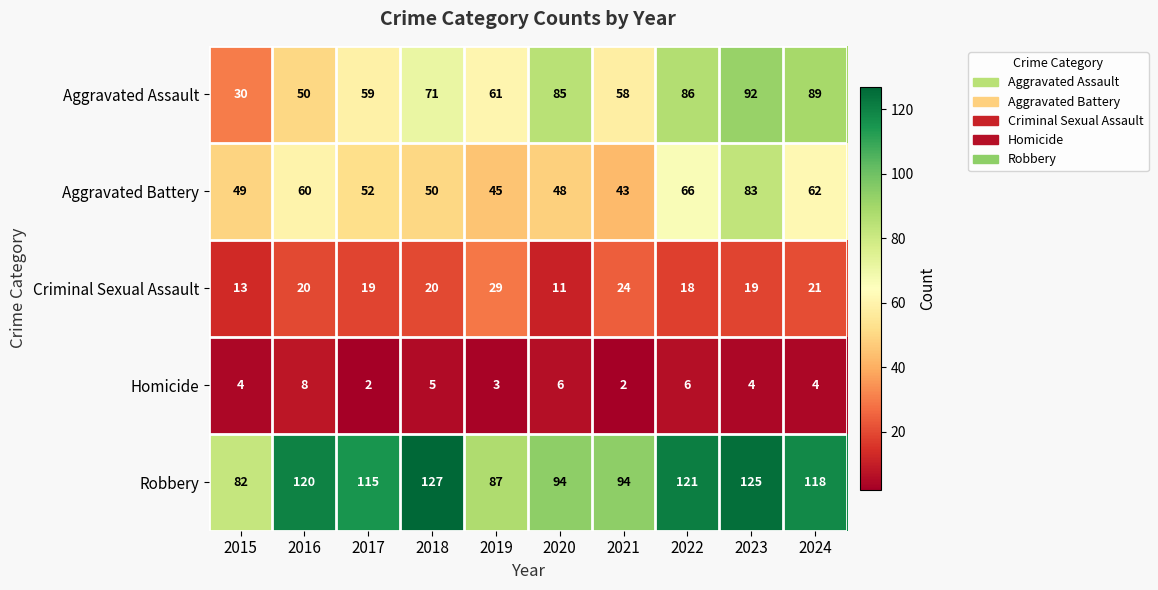

At 2015, list the series in order from smallest to largest.

Homicide, Criminal Sexual Assault, Aggravated Assault, Aggravated Battery, Robbery